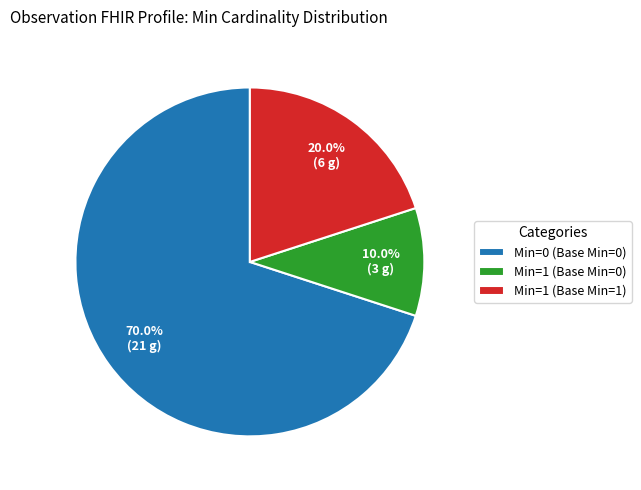

Is there a majority slice in this chart?

Yes